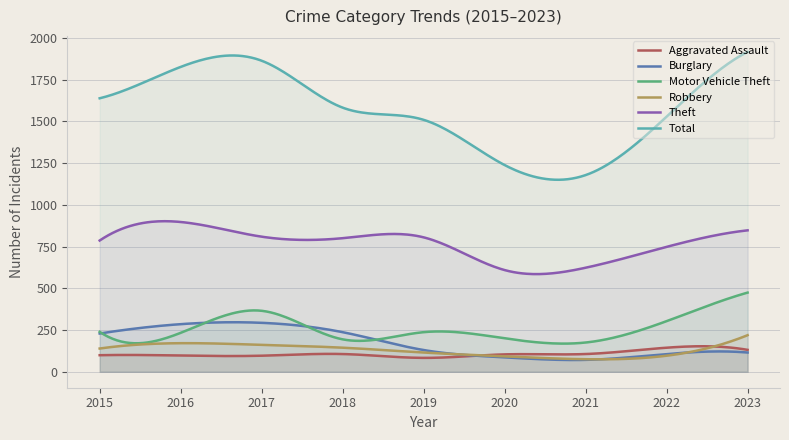

True or false: Aggravated Assault and Motor Vehicle Theft intersect in this chart.

False